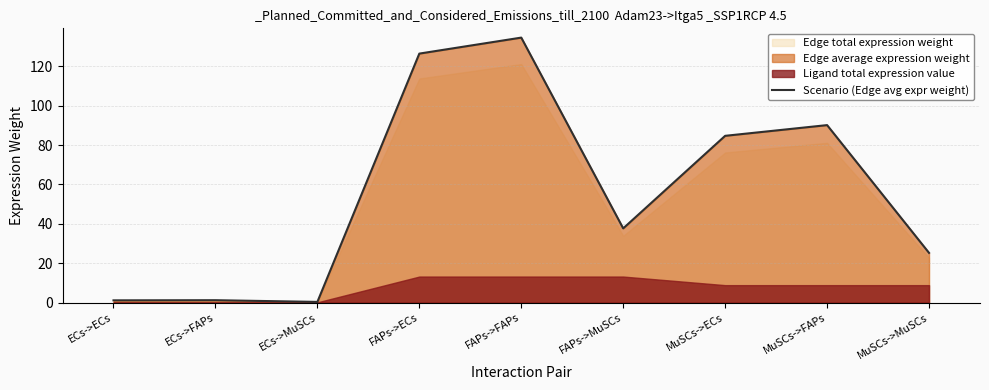

What is the maximum value shown in the chart?

134.6